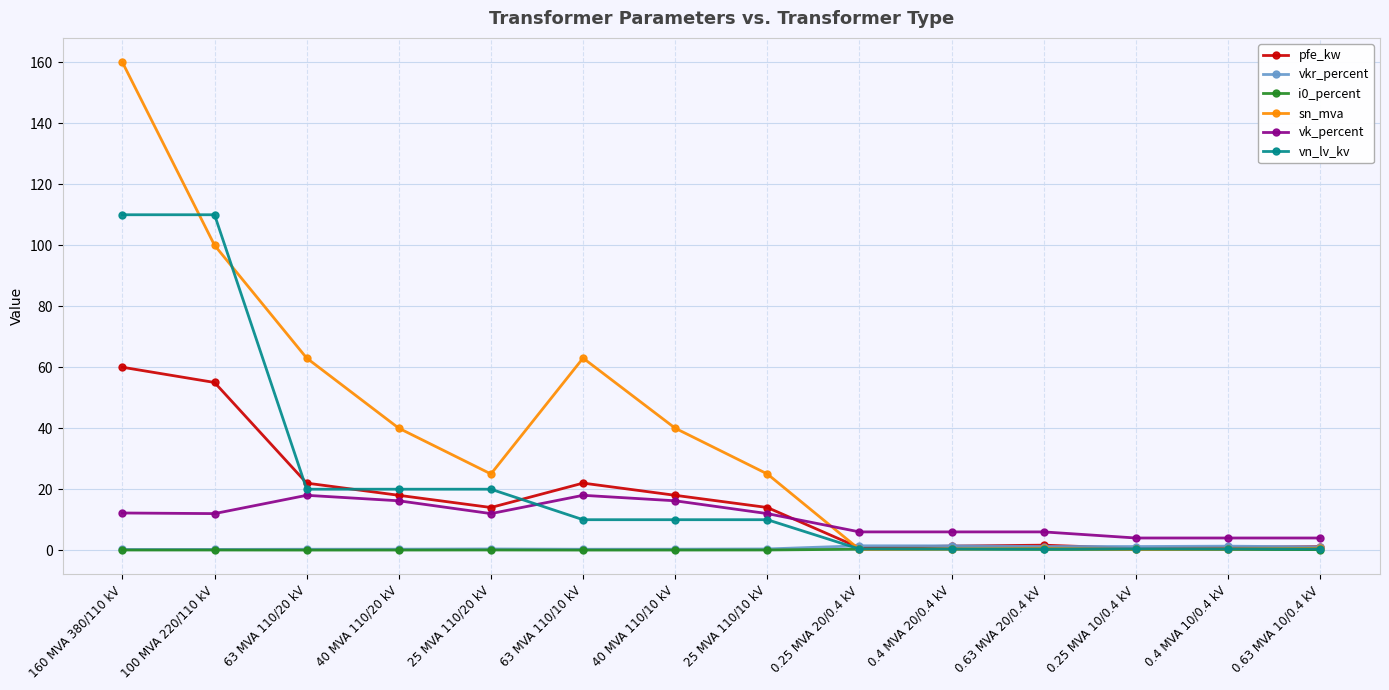

The vk_percent series shows 4.0 at 100 MVA 220/110 kV. True or false?

False